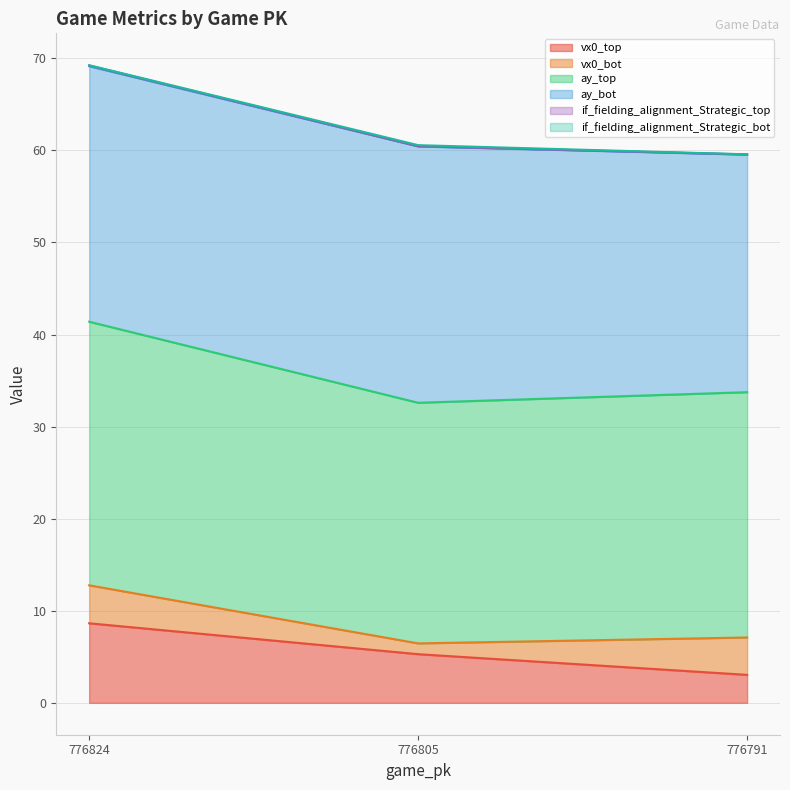

Where is vx0_top nearest to the value 5?

776805